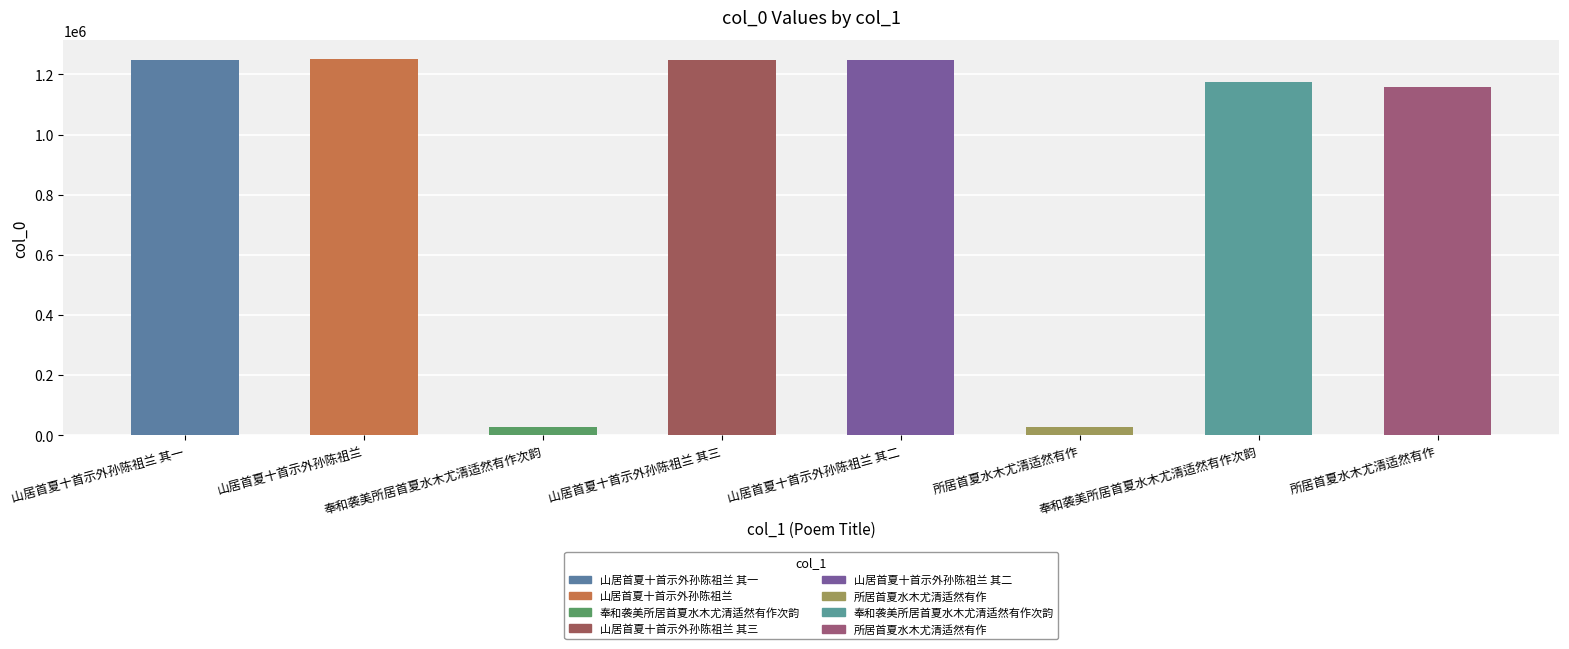

Reading left to right, what are all the values shown in this chart?

1248646	1252424	28287	1248648	1248647	27953	1176393	1158077